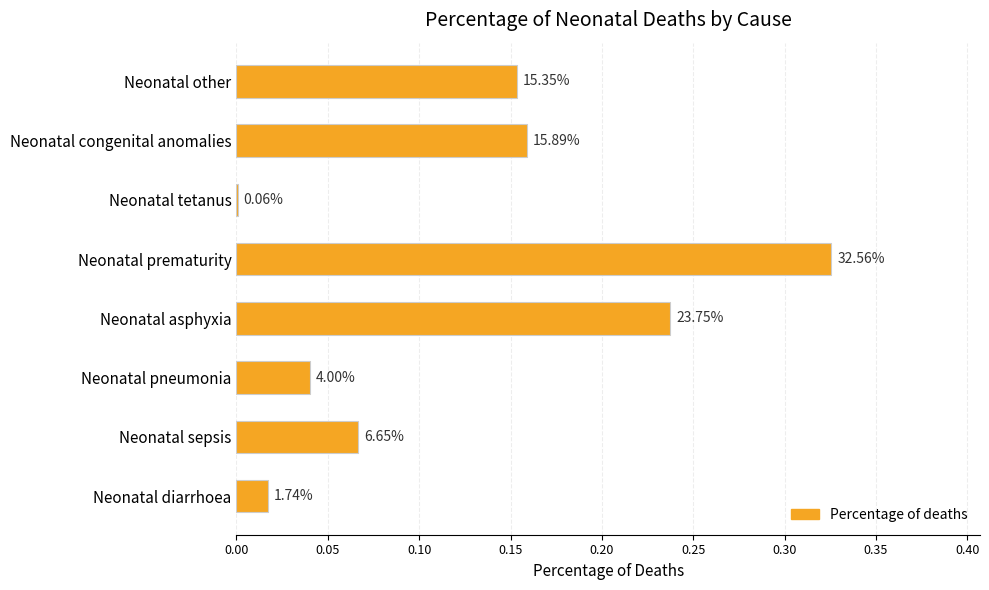

Are the bars horizontal?

Yes